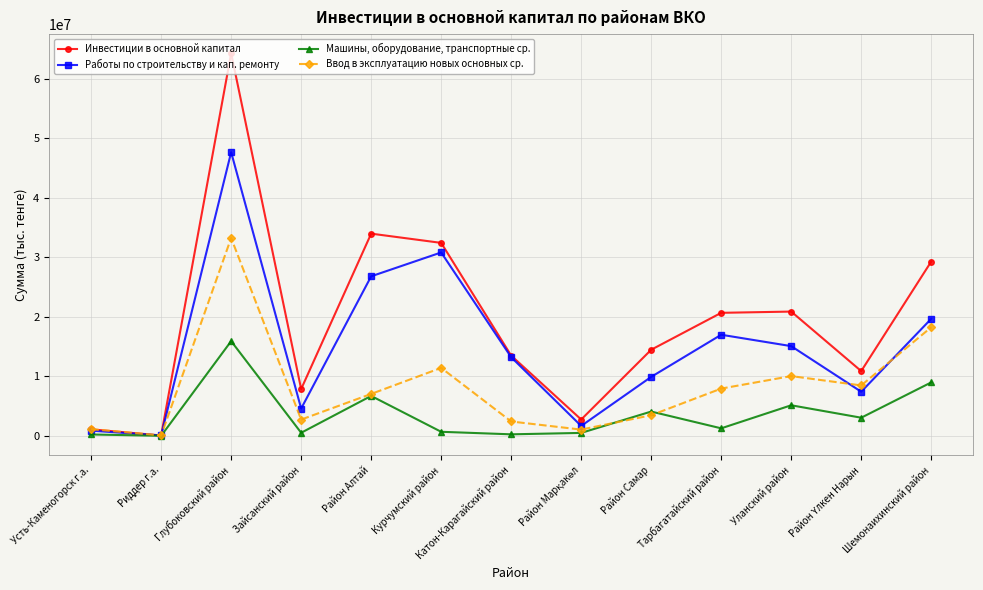

At Зайсанский район, list the series in order from smallest to largest.

Машины, оборудование, транспортные ср., Ввод в эксплуатацию новых основных ср., Работы по строительству и кап. ремонту, Инвестиции в основной капитал